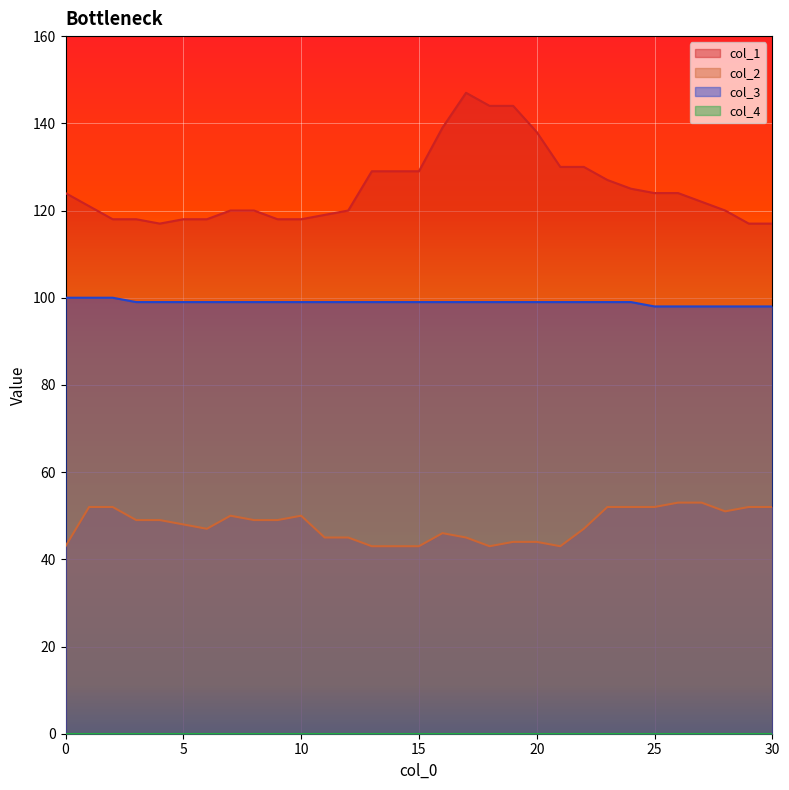

Which category has the highest value across all series?

17